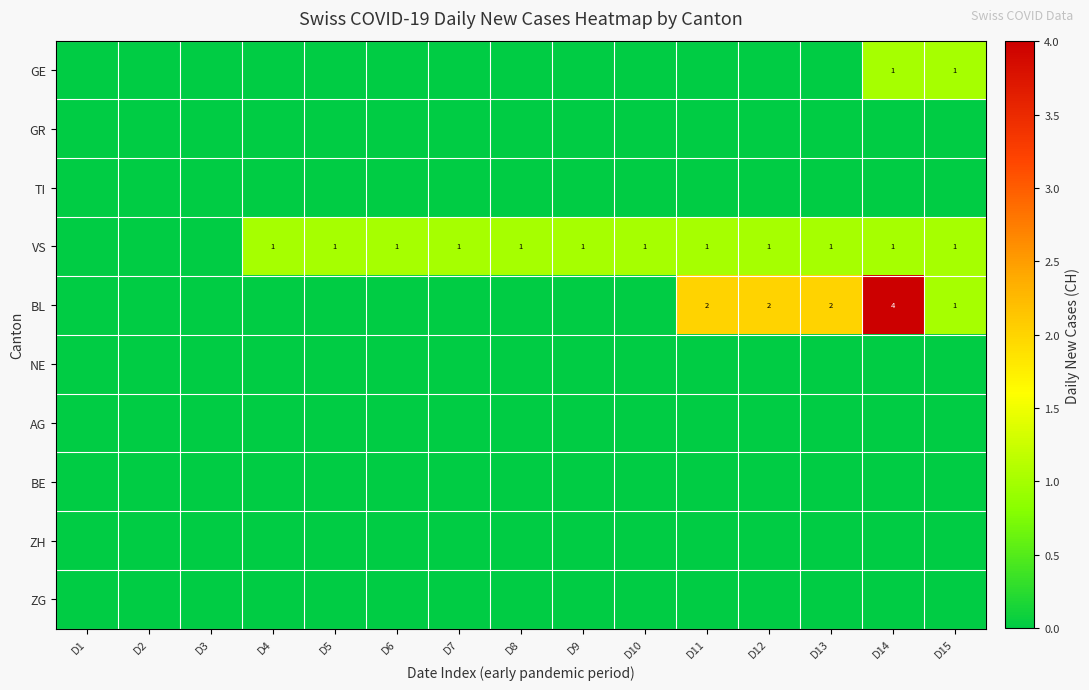

The value of VS at D12 is 1. True or false?

True